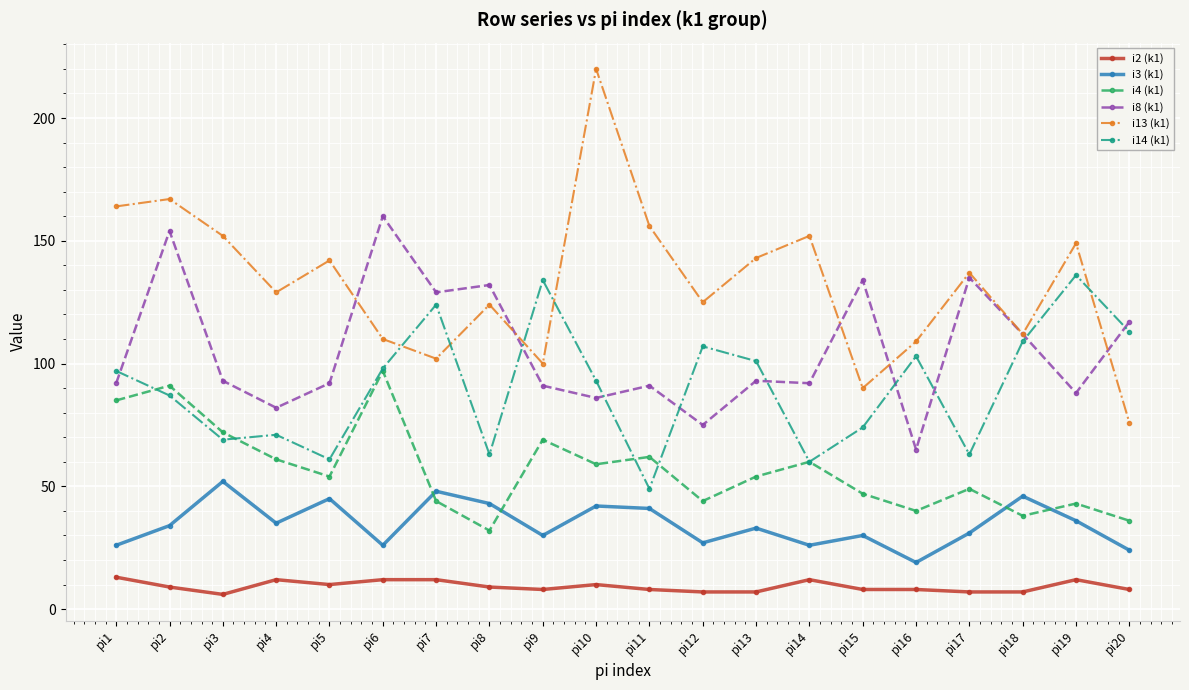

What is the value of the i13 (k1) point at the 4th from the left?

129